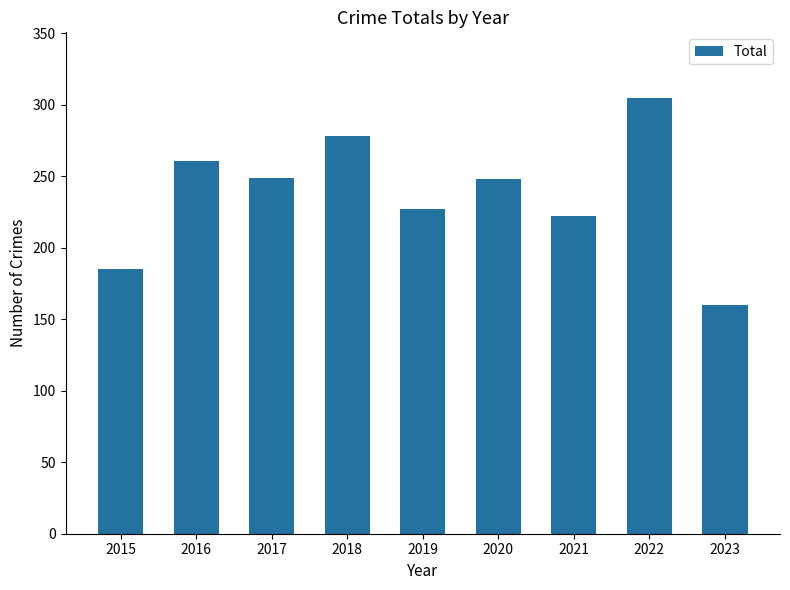

What is the change in value from 2022 to 2023?

-145